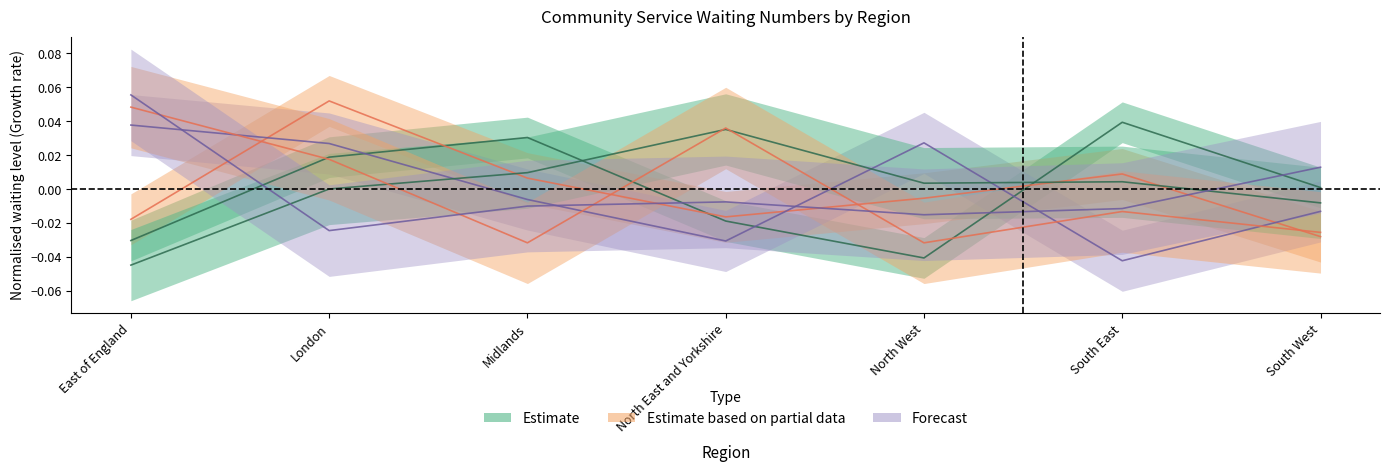

Does the chart display data point markers on the line(s)?

No